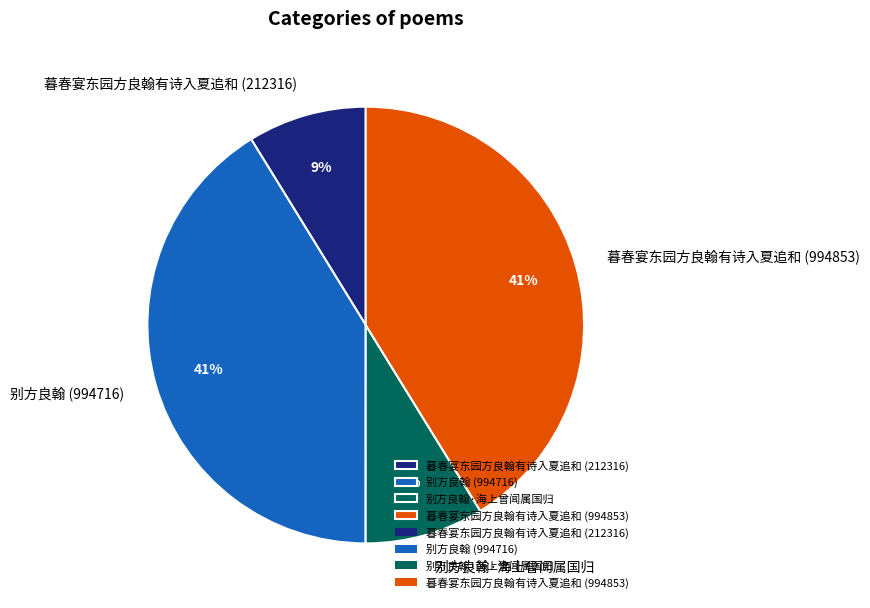

Count the number of slices in the pie.

4